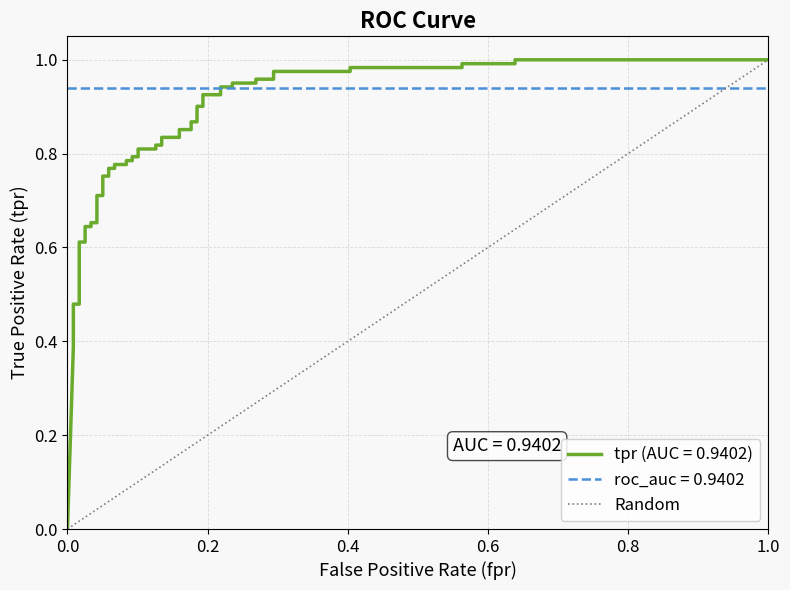

How many data points are less than 1?

1